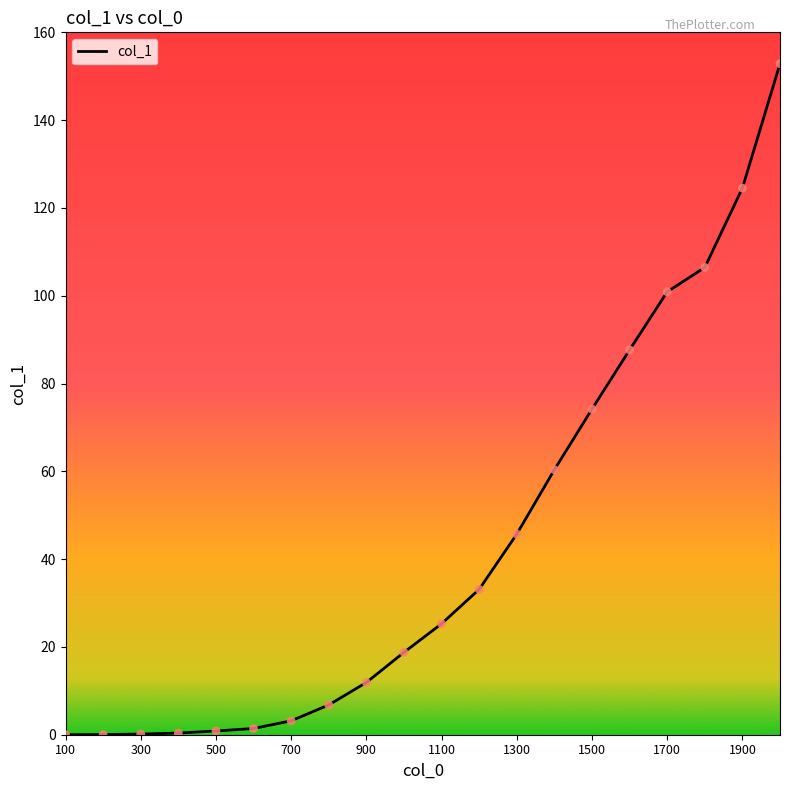

What is the maximum value shown in the chart?

152.9